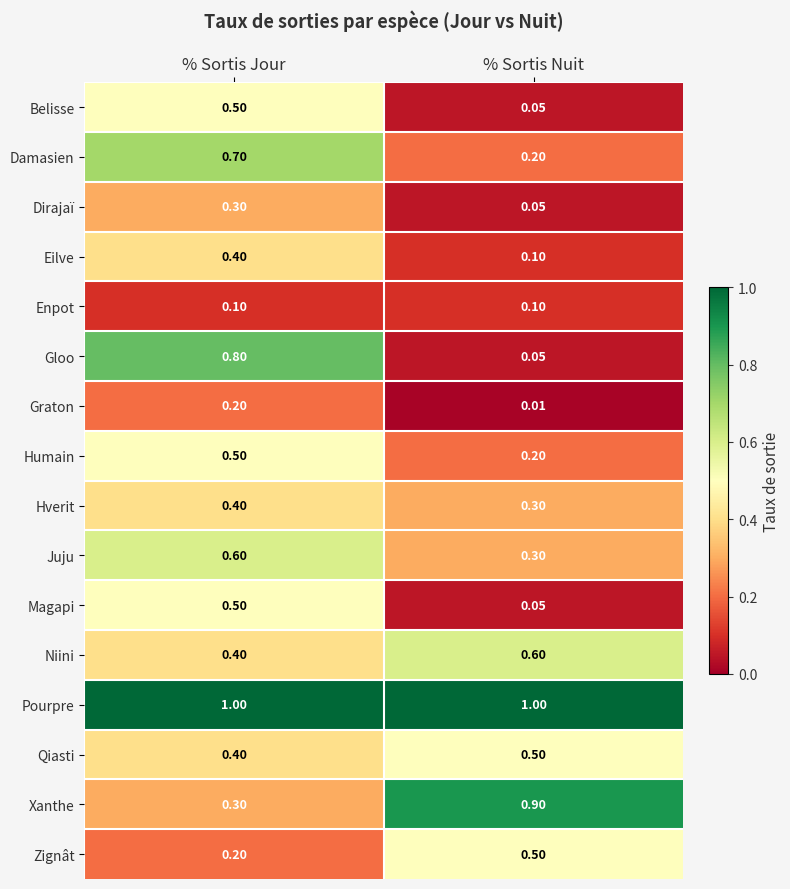

At which category is the sum across all series the highest?

% Sortis Jour